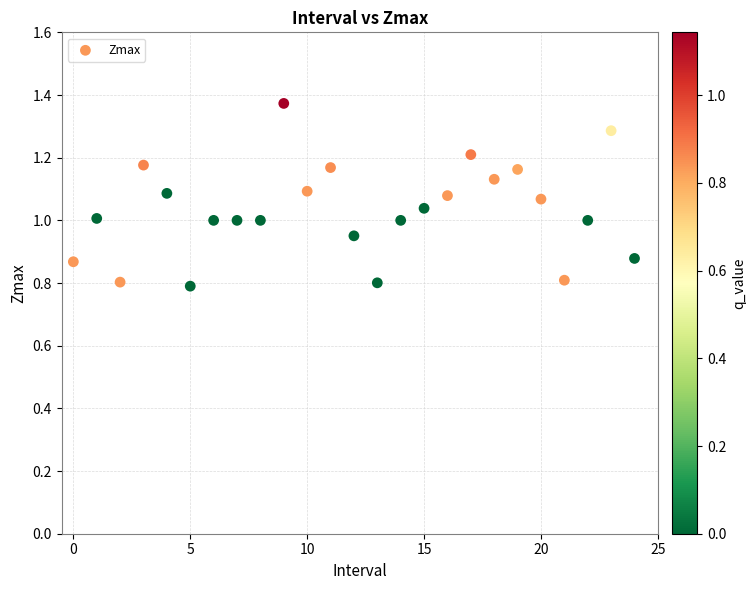

Count the number of points in this scatter plot.

25